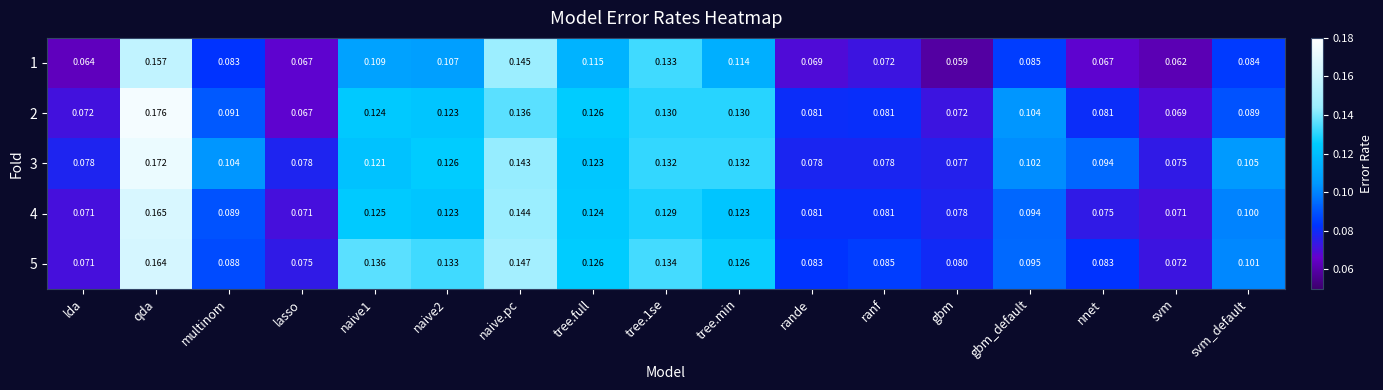

Is the value of 3 at tree.min greater than the value of 2 at qda?

No